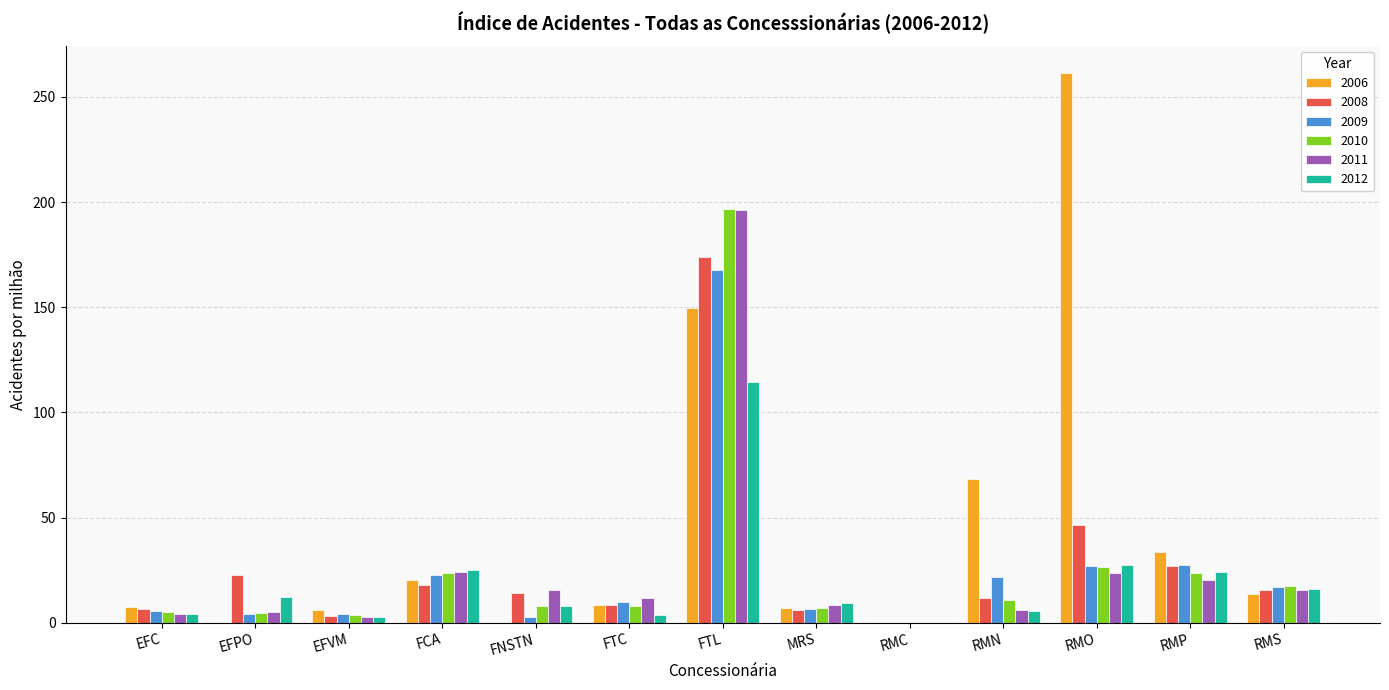

Is the value of 2009 at RMN greater than the value of 2012 at EFVM?

Yes